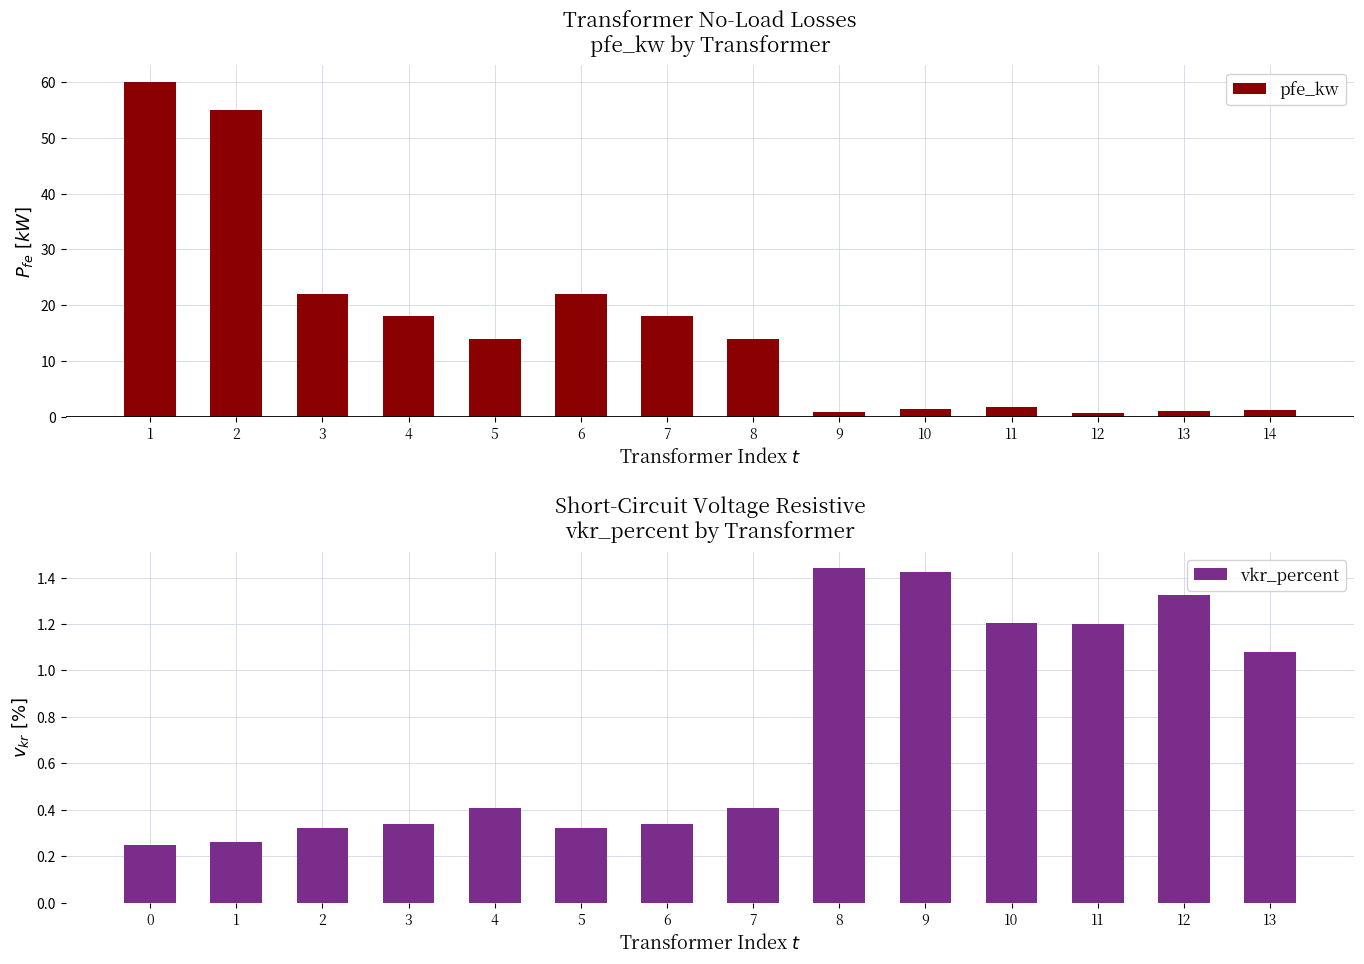

What are all the series names shown in the legend?

pfe_kw, vkr_percent